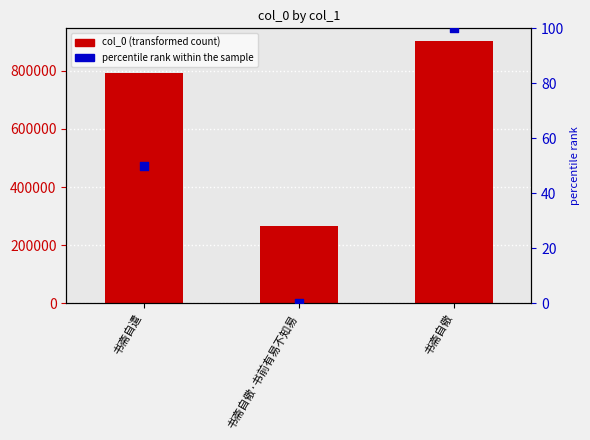

Which series reaches the maximum Y coordinate?

col_0